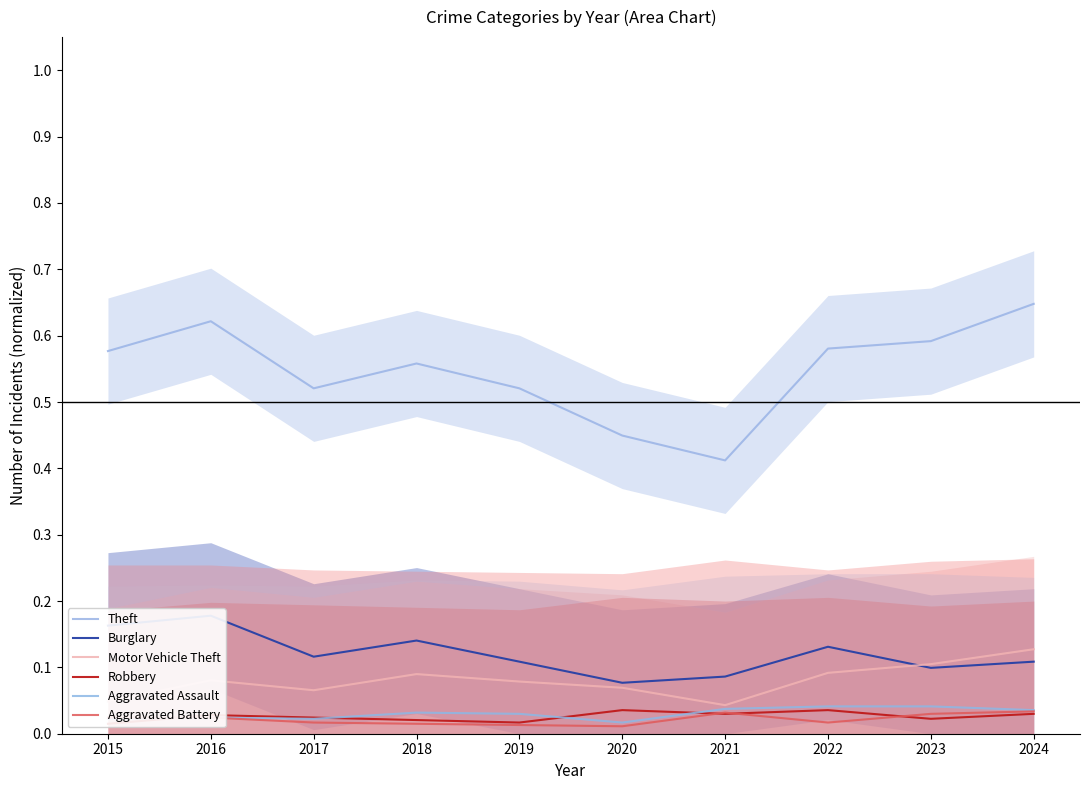

Which label corresponds to the smallest value in the chart?

2020